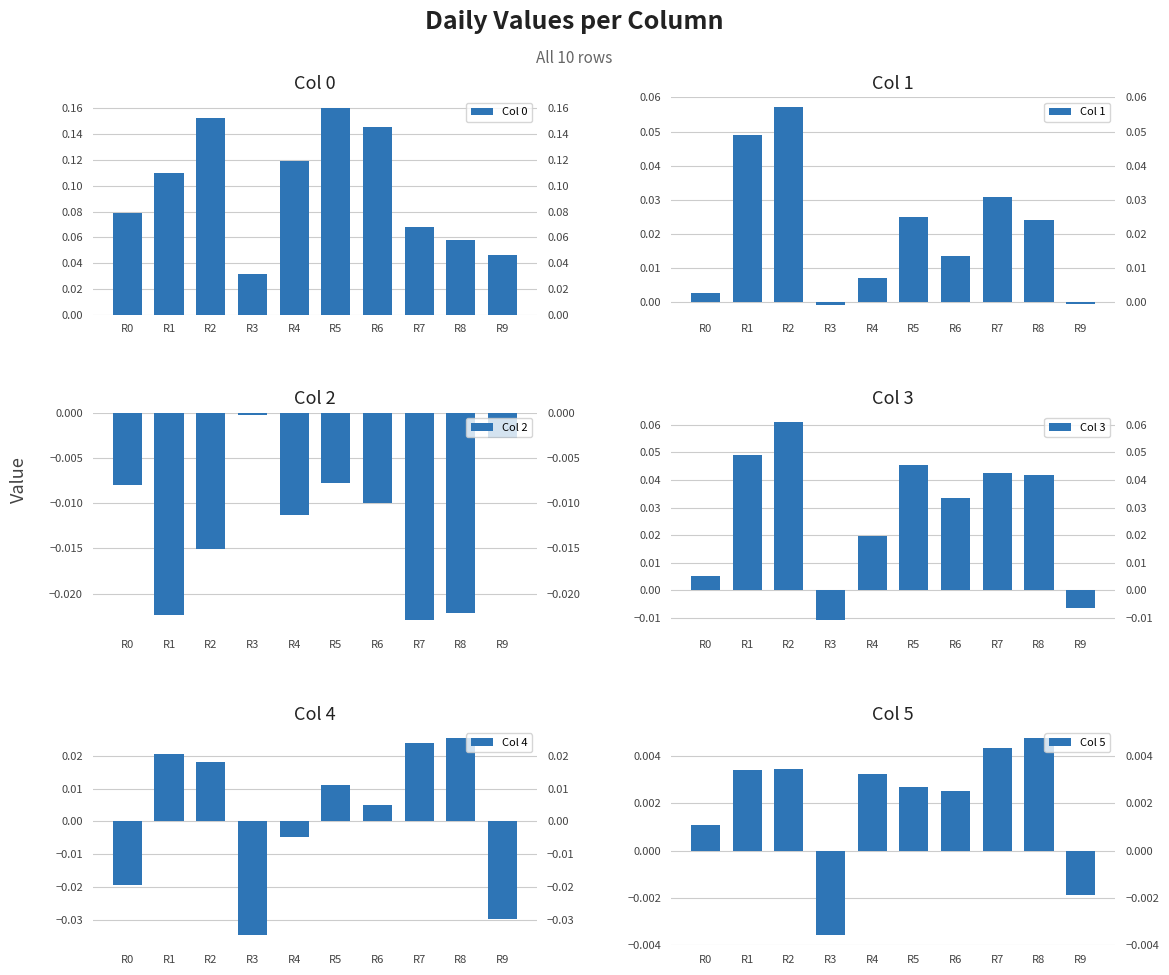

Reading left to right, what are all the values shown in this chart?

Col 0: R0=0.1	R1=0.1	R2=0.2	R3=0.0	R4=0.1	R5=0.2	R6=0.1	R7=0.1	R8=0.1	R9=0.0
Col 1: R0=0.0	R1=0.0	R2=0.1	R3=-0.0	R4=0.0	R5=0.0	R6=0.0	R7=0.0	R8=0.0	R9=-0.0
Col 2: R0=-0.0	R1=-0.0	R2=-0.0	R3=-0.0	R4=-0.0	R5=-0.0	R6=-0.0	R7=-0.0	R8=-0.0	R9=-0.0
Col 3: R0=0.0	R1=0.0	R2=0.1	R3=-0.0	R4=0.0	R5=0.0	R6=0.0	R7=0.0	R8=0.0	R9=-0.0
Col 4: R0=-0.0	R1=0.0	R2=0.0	R3=-0.0	R4=-0.0	R5=0.0	R6=0.0	R7=0.0	R8=0.0	R9=-0.0
Col 5: R0=0.0	R1=0.0	R2=0.0	R3=-0.0	R4=0.0	R5=0.0	R6=0.0	R7=0.0	R8=0.0	R9=-0.0